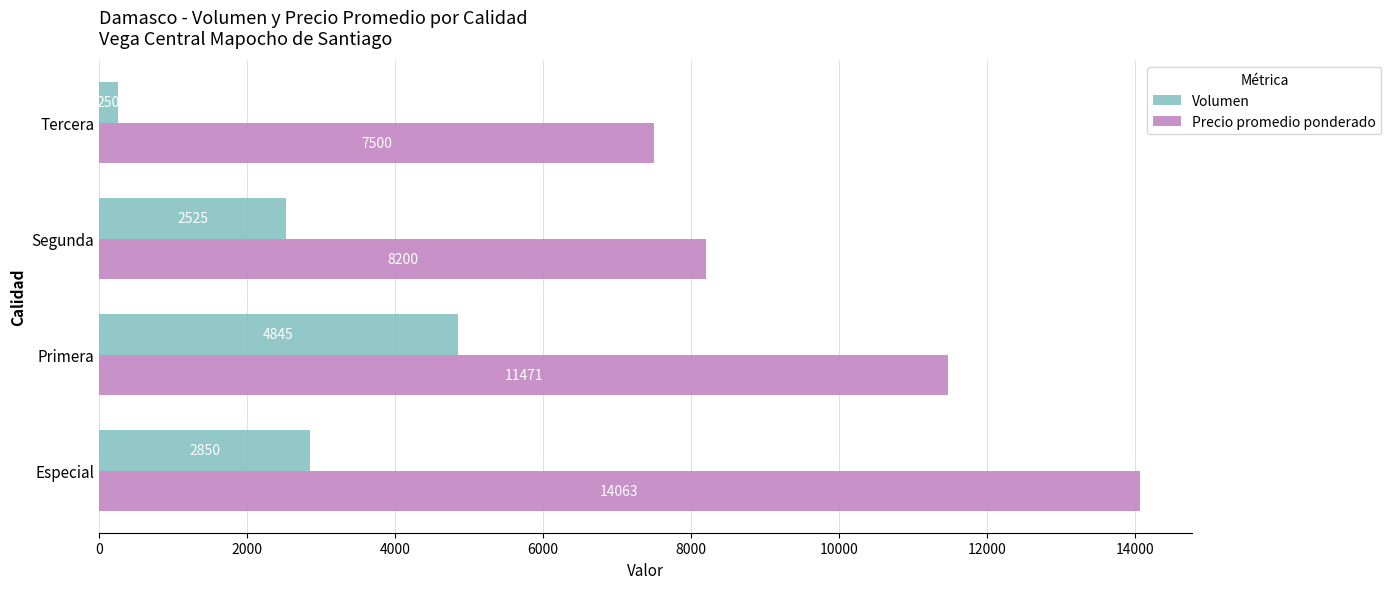

At which category is the sum across all series the highest?

Especial